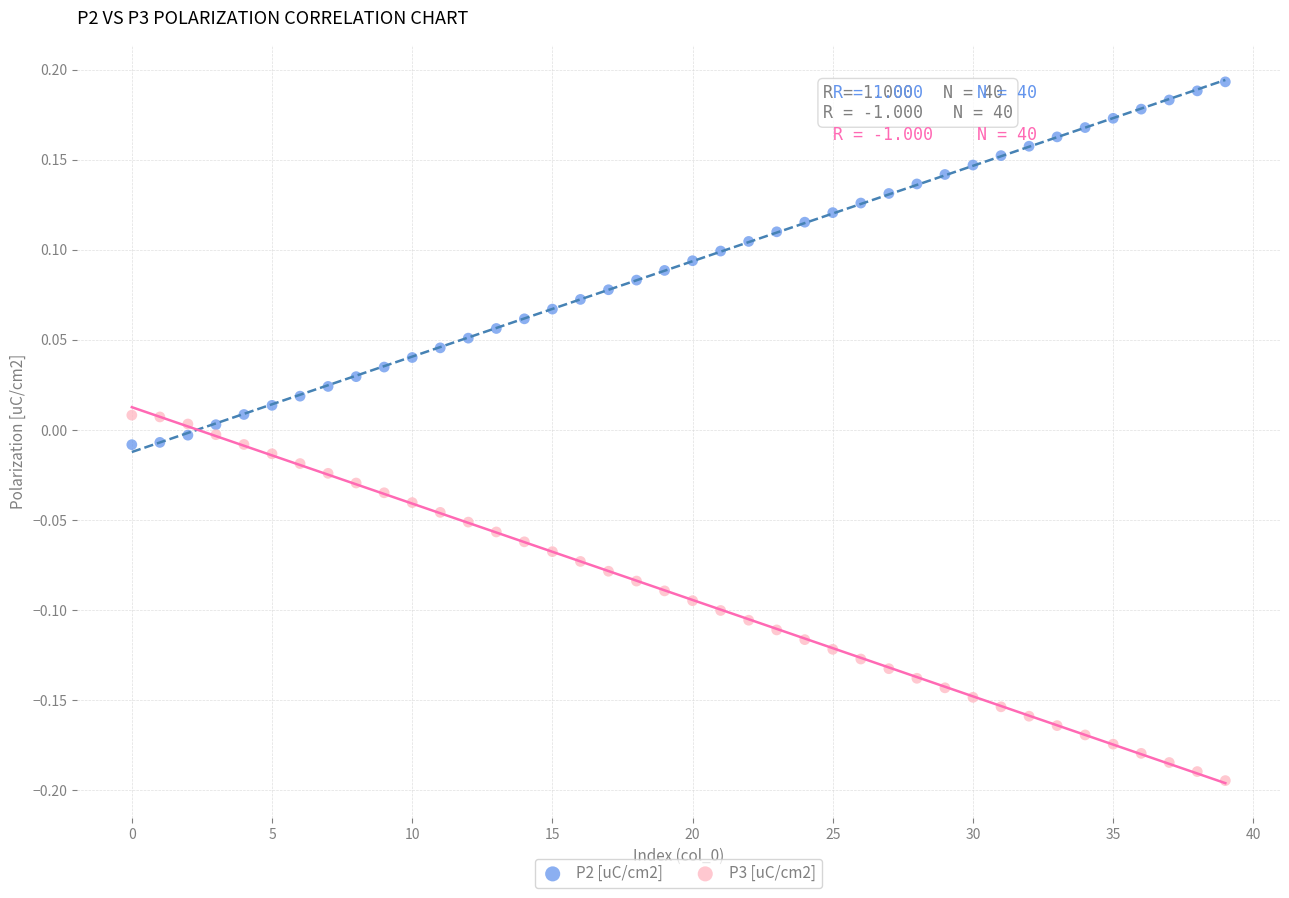

Which series reaches the minimum Y coordinate?

P3 [uC/cm2]